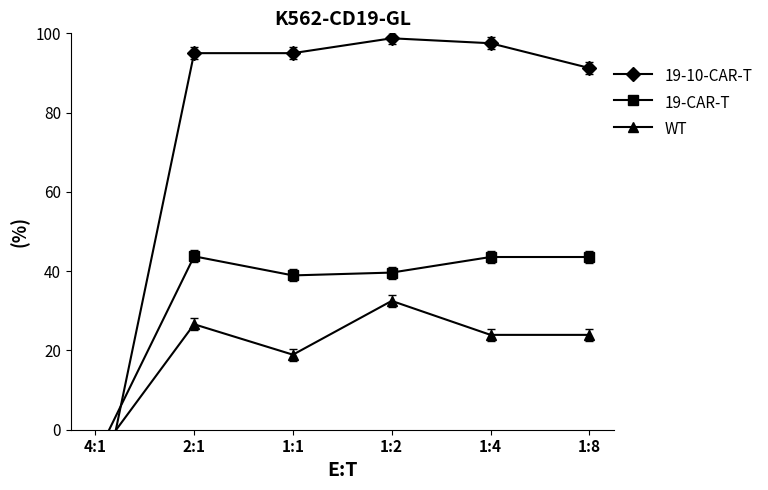

Between 4:1 and 2:1, which is larger?

2:1